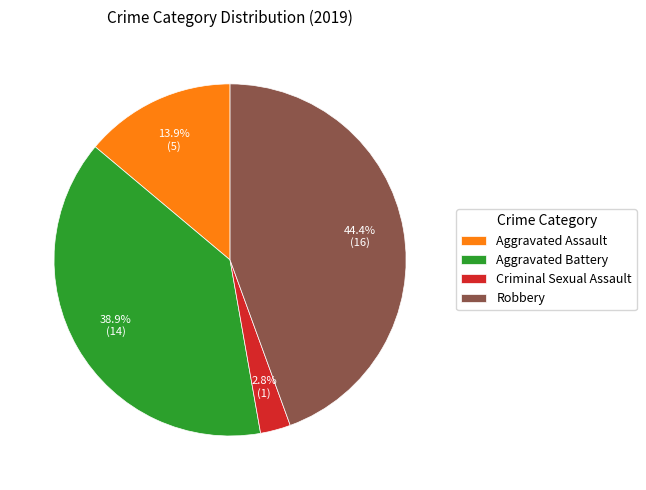

Is it true that Criminal Sexual Assault is 3% of the pie?

True